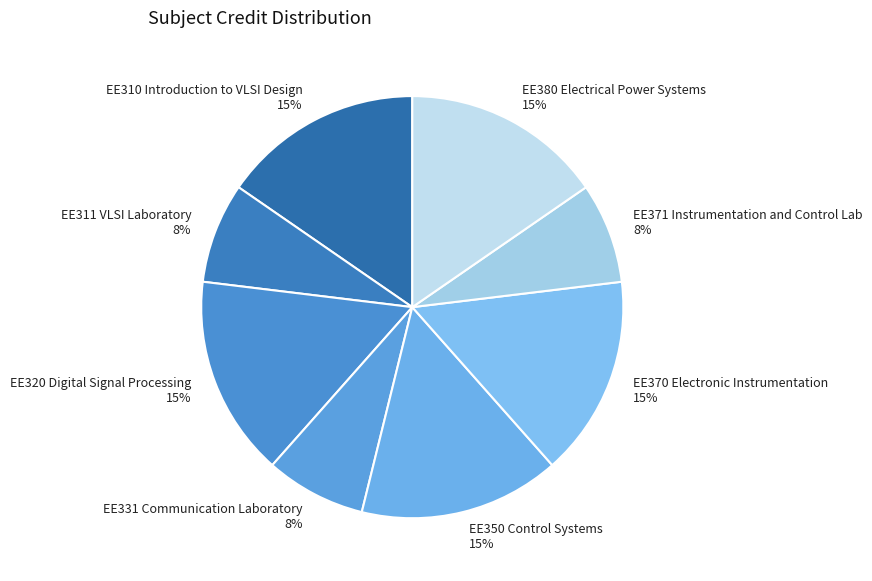

Count the number of slices in the pie.

8